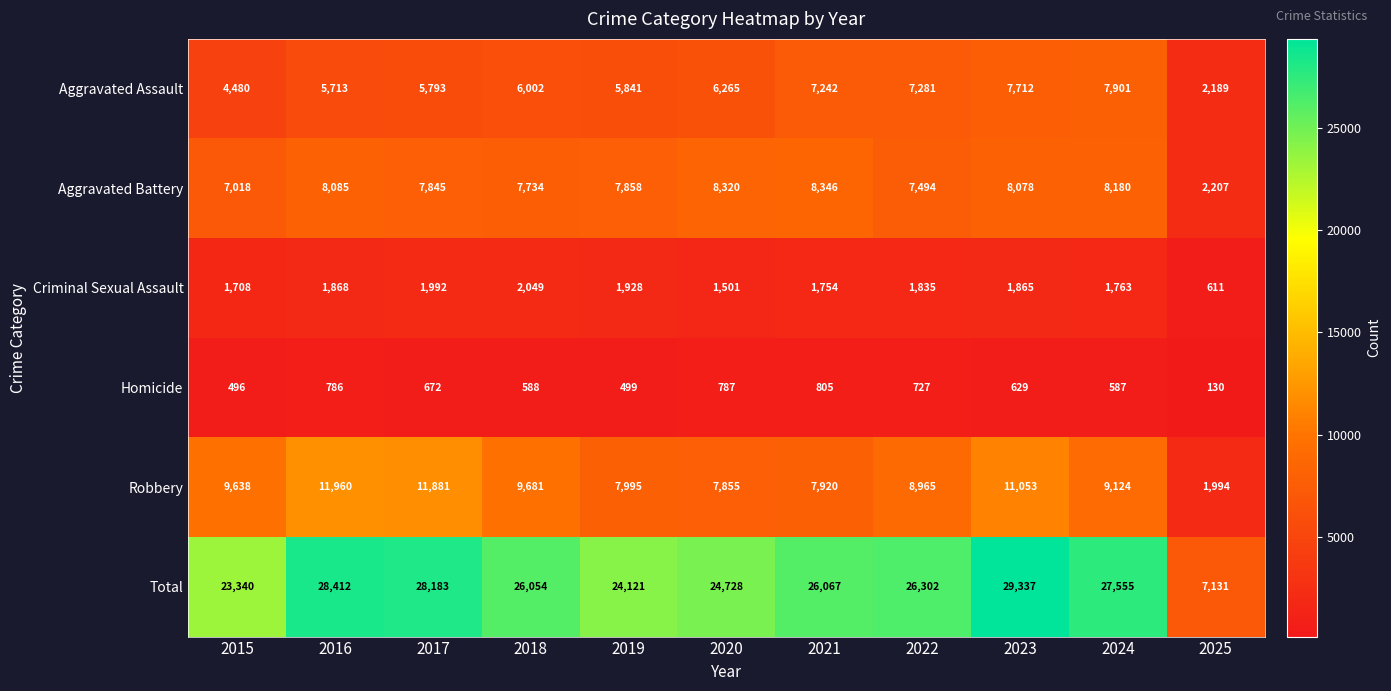

Is it true that Robbery equals 11881 at 2017?

True